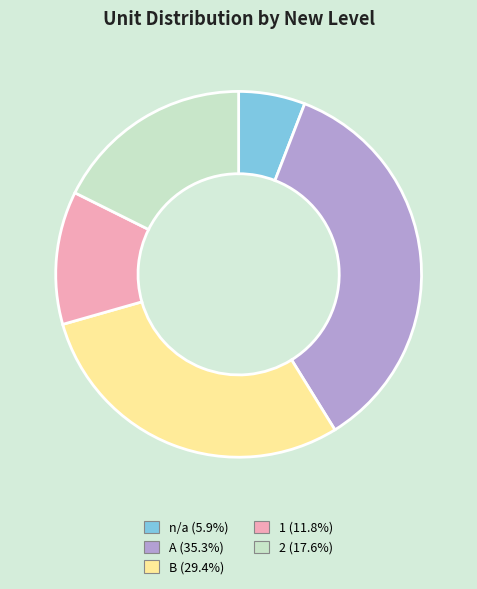

Is there any slice that represents more than half of the pie?

No